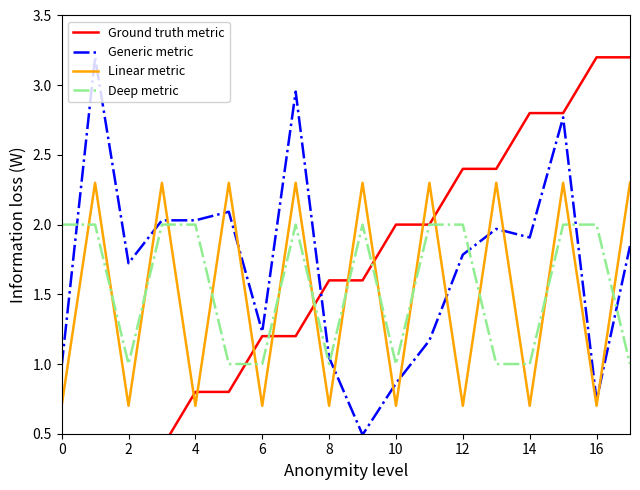

What is the label of the 18th point from the left?

17